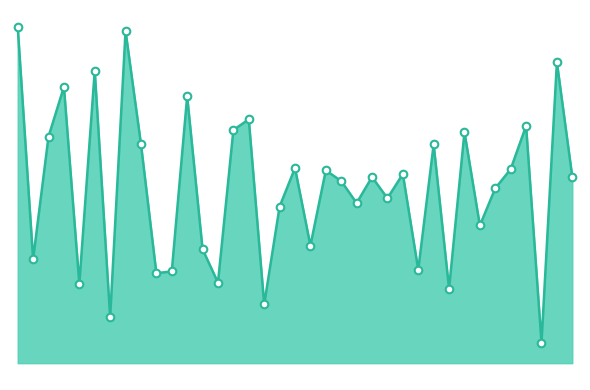

What is the change in value from 2022-12 to 2023-07?

-7.6